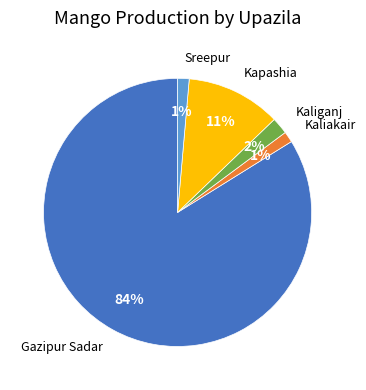

Does any single category account for the majority?

Yes